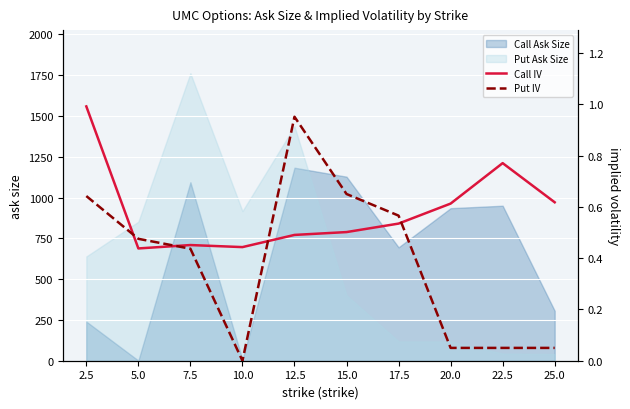

After their last crossing, which series has the higher values: Call IV or Put IV?

Call IV